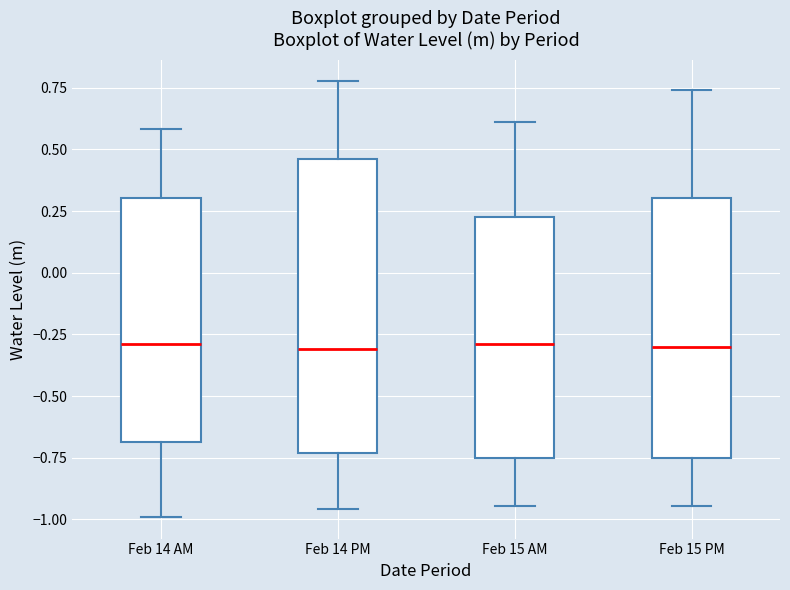

Reading left to right, transcribe this box plot: for each box, give where its median line is, the range the box spans, and where its two whiskers end, as read against the y-axis. The values are not printed on the chart, so give them approximately, as read against the axis.

Feb 14 AM: median -0.30, box -0.70 to 0.30, whiskers -1.00 to 0.60
Feb 14 PM: median -0.30, box -0.75 to 0.45, whiskers -0.95 to 0.80
Feb 15 AM: median -0.30, box -0.75 to 0.20, whiskers -0.95 to 0.60
Feb 15 PM: median -0.30, box -0.75 to 0.30, whiskers -0.95 to 0.75